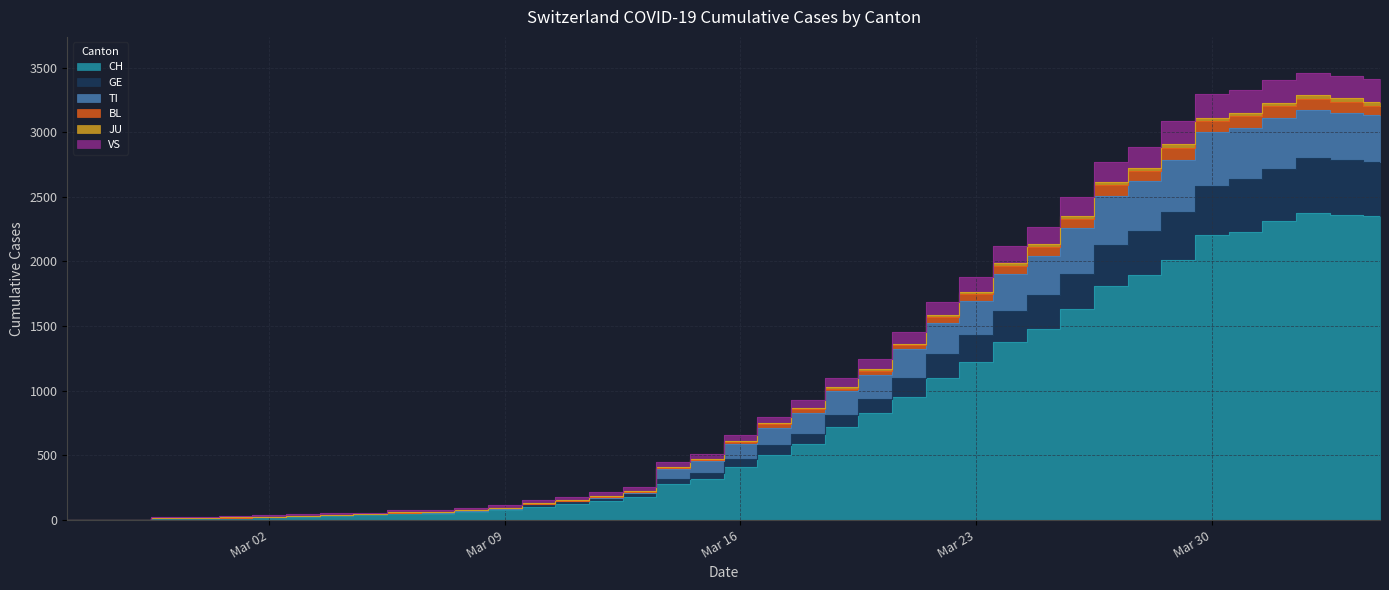

The value of JU at 2020-03-21 is 632. True or false?

False